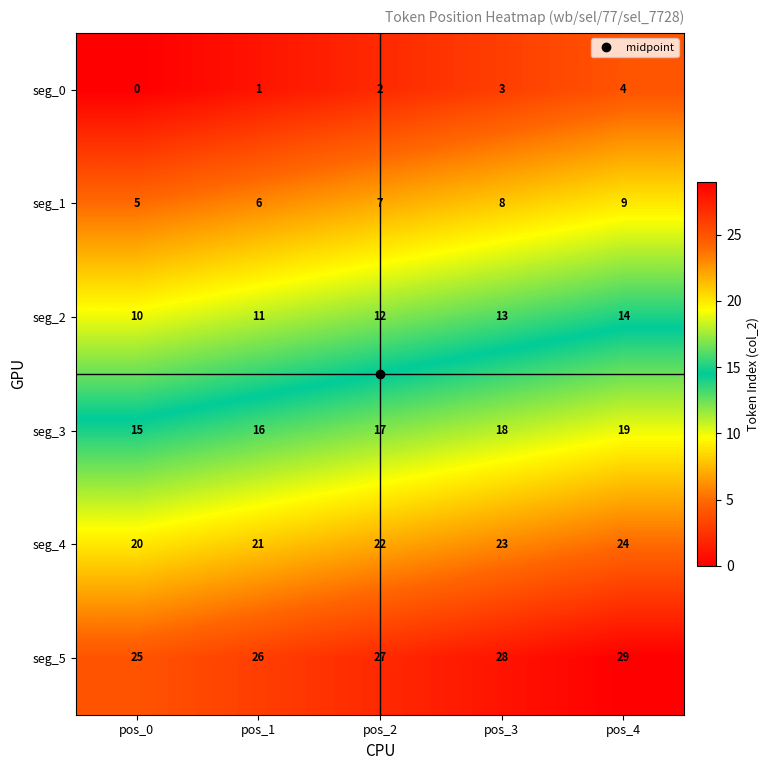

The seg_1 series shows 8 at pos_3. True or false?

True